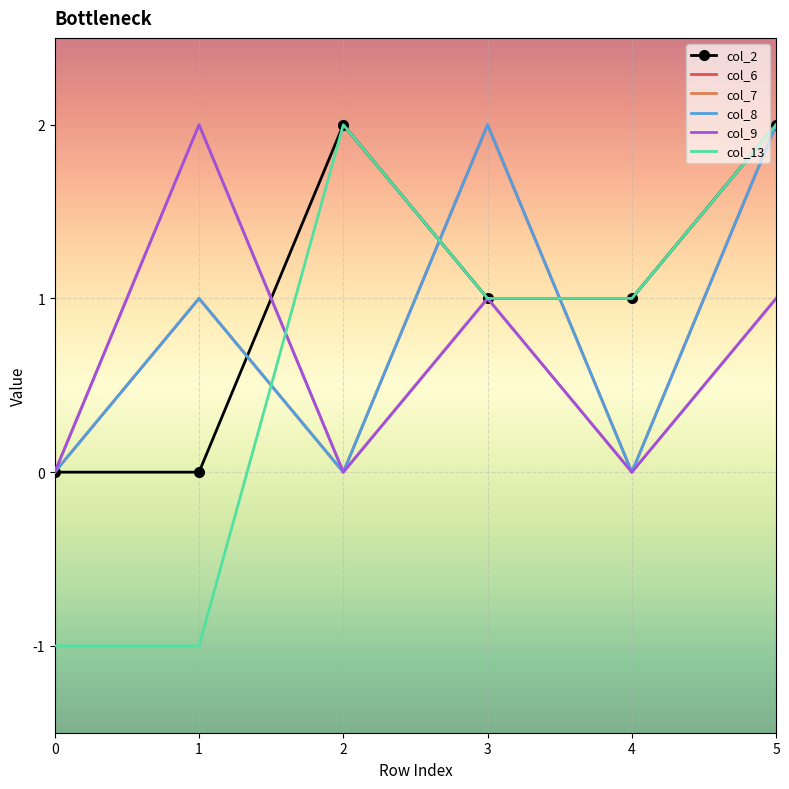

How many series are shown in this chart?

6